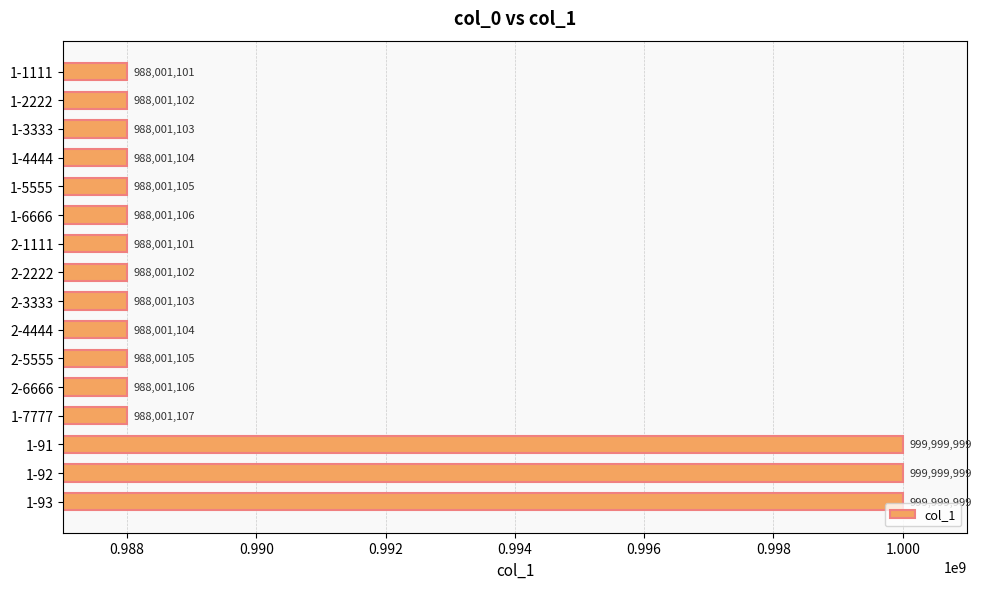

What is the approximate value at 1-3333, to the nearest 10?

988001100